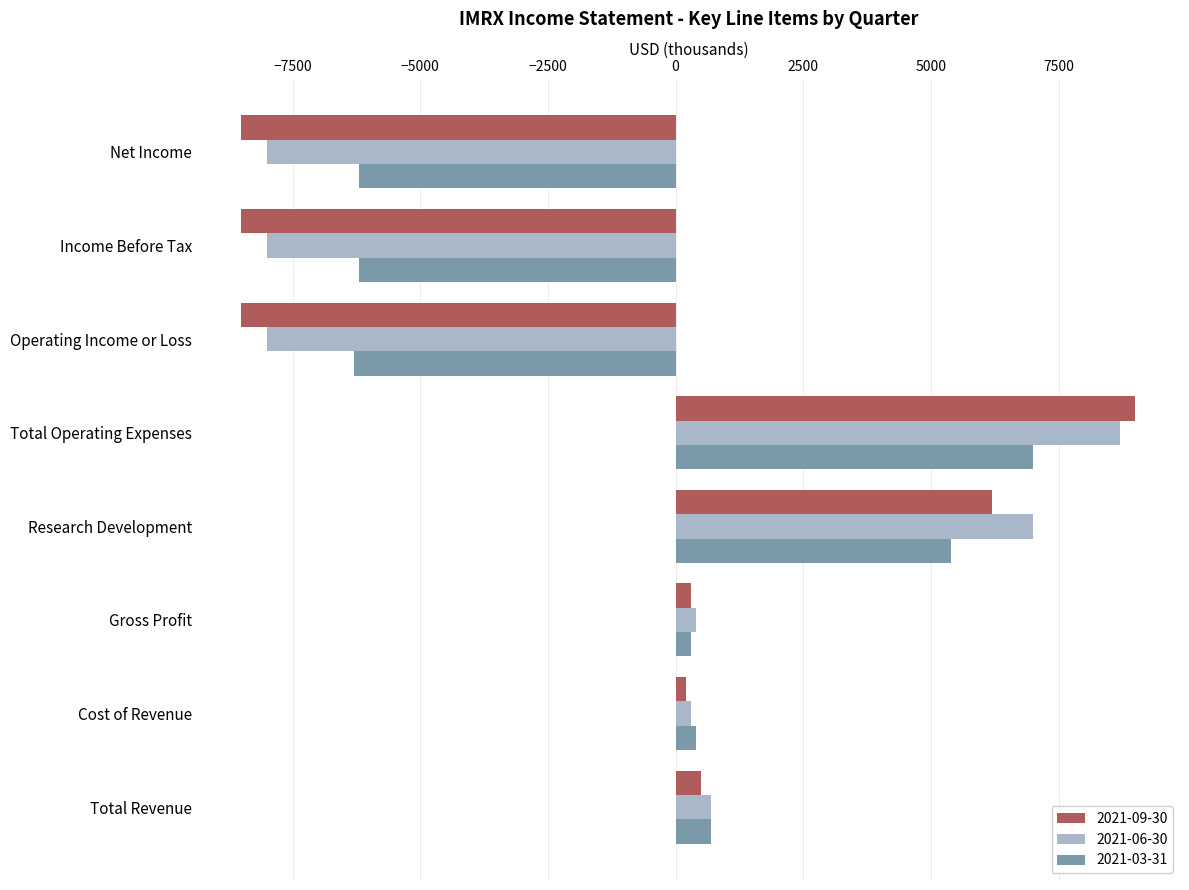

What is the average value of the 2021-03-31 series?

-612